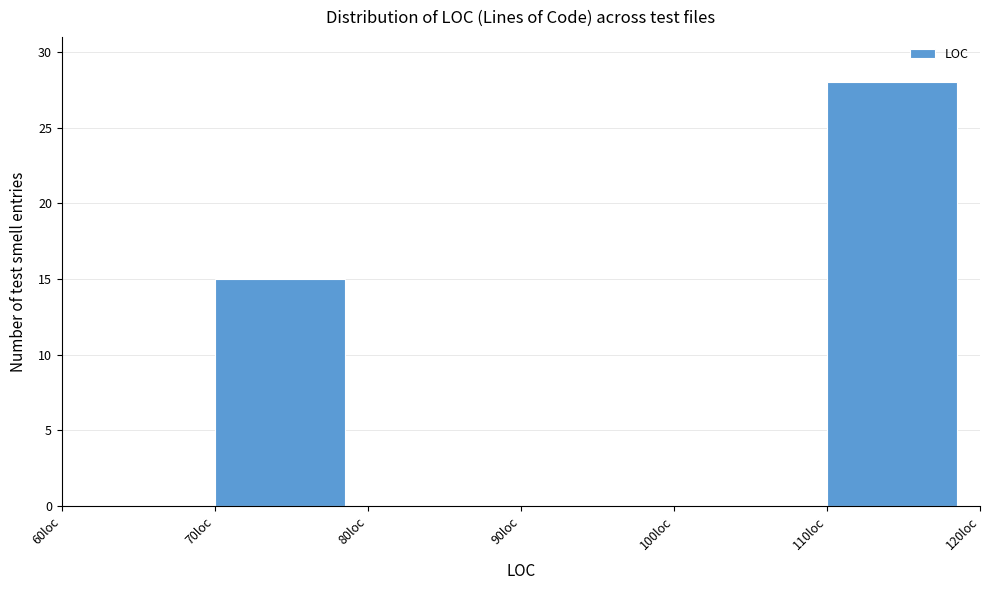

Which range on the x-axis has the tallest bar?

110 to 120